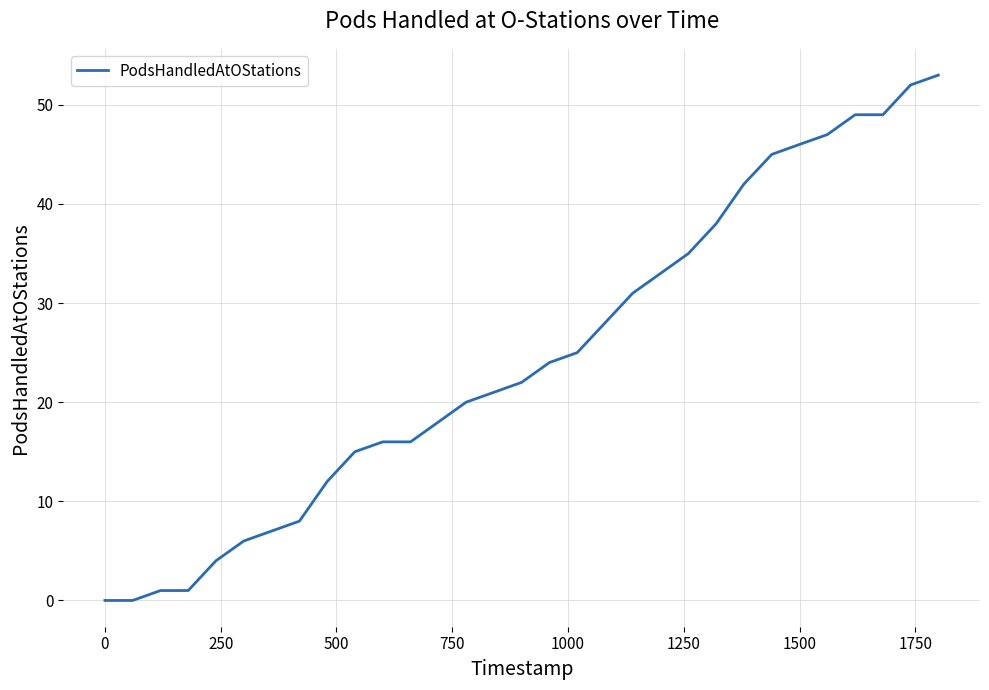

What is the maximum value shown in the chart?

53